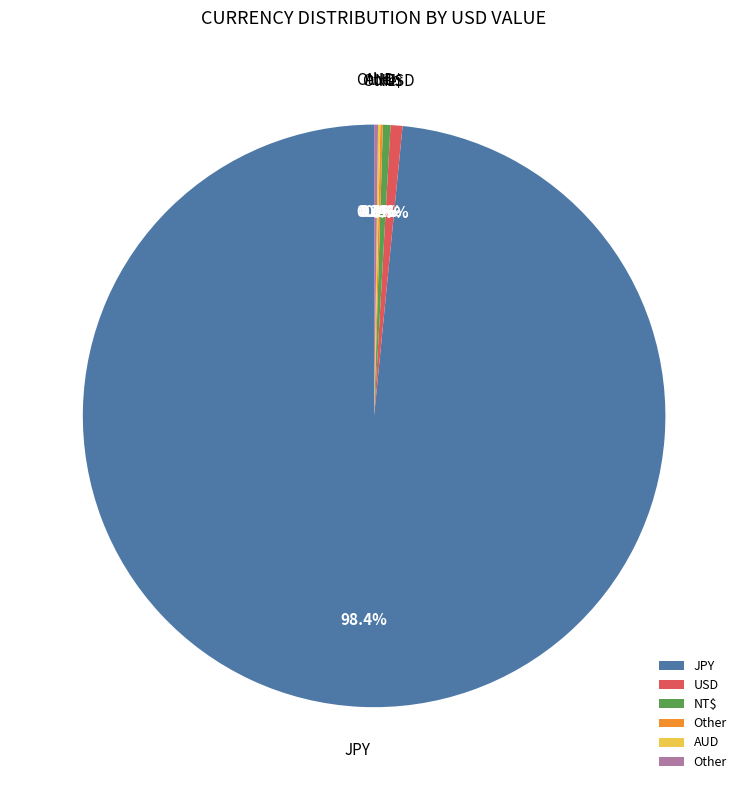

Is there any slice that represents more than half of the pie?

Yes